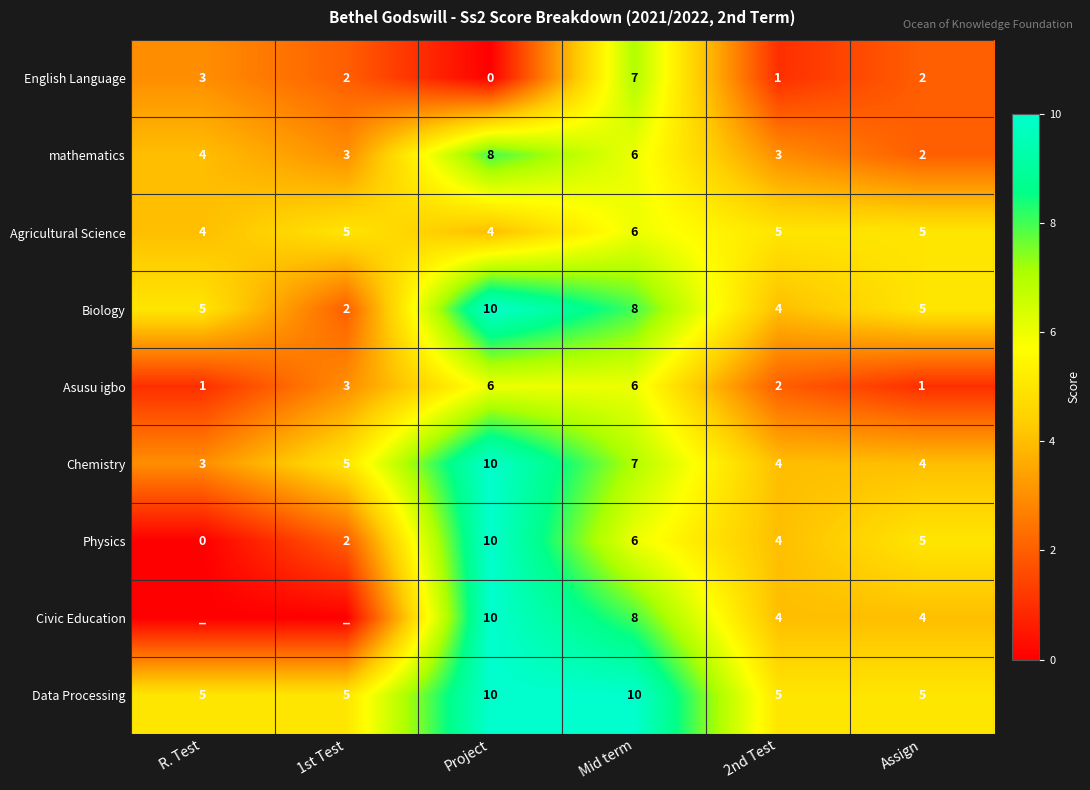

Between Project and Mid term, which series saw the biggest shift?

English Language